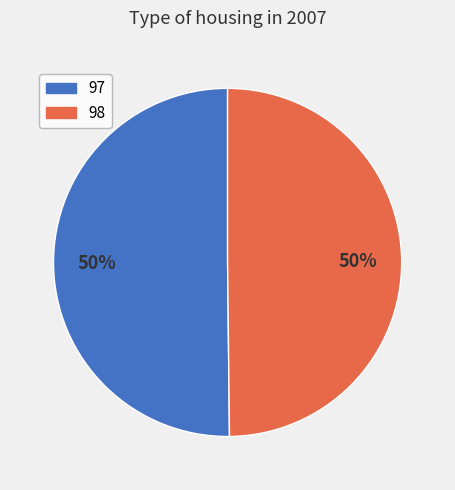

Combined, do 97 and 98 account for over 50%?

Yes